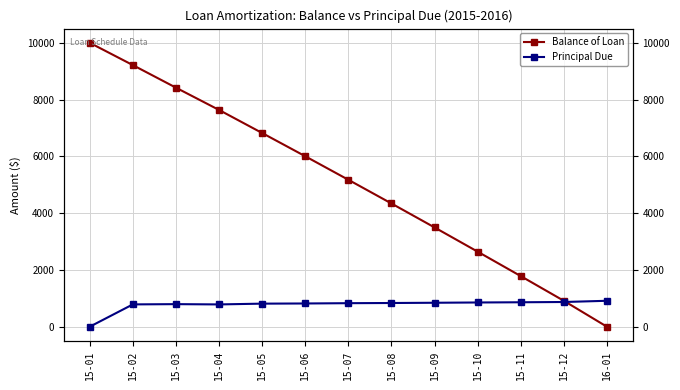

Is the value of Balance of Loan at 15-10 greater than the value of Principal Due at 15-07?

Yes